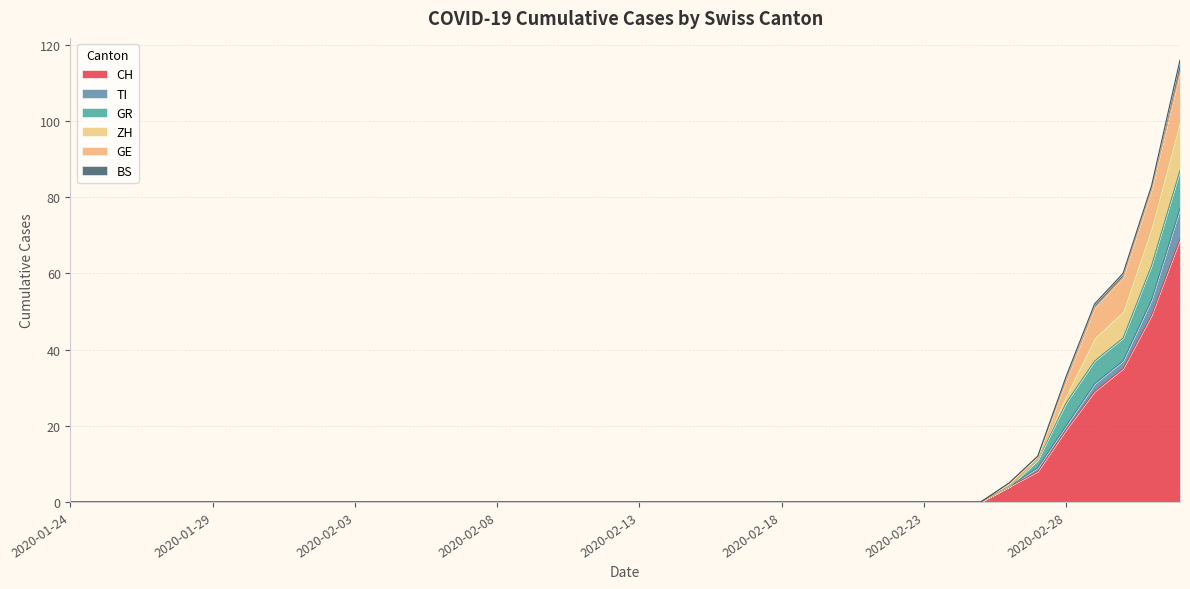

At which label is CH closest to 34?

2020-03-01